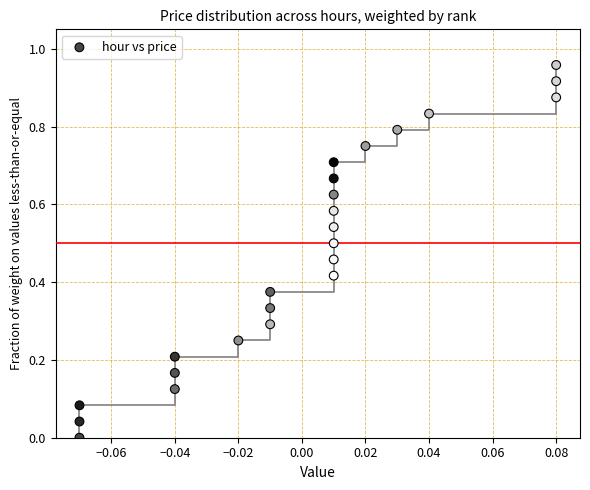

Count the number of points in this scatter plot.

24